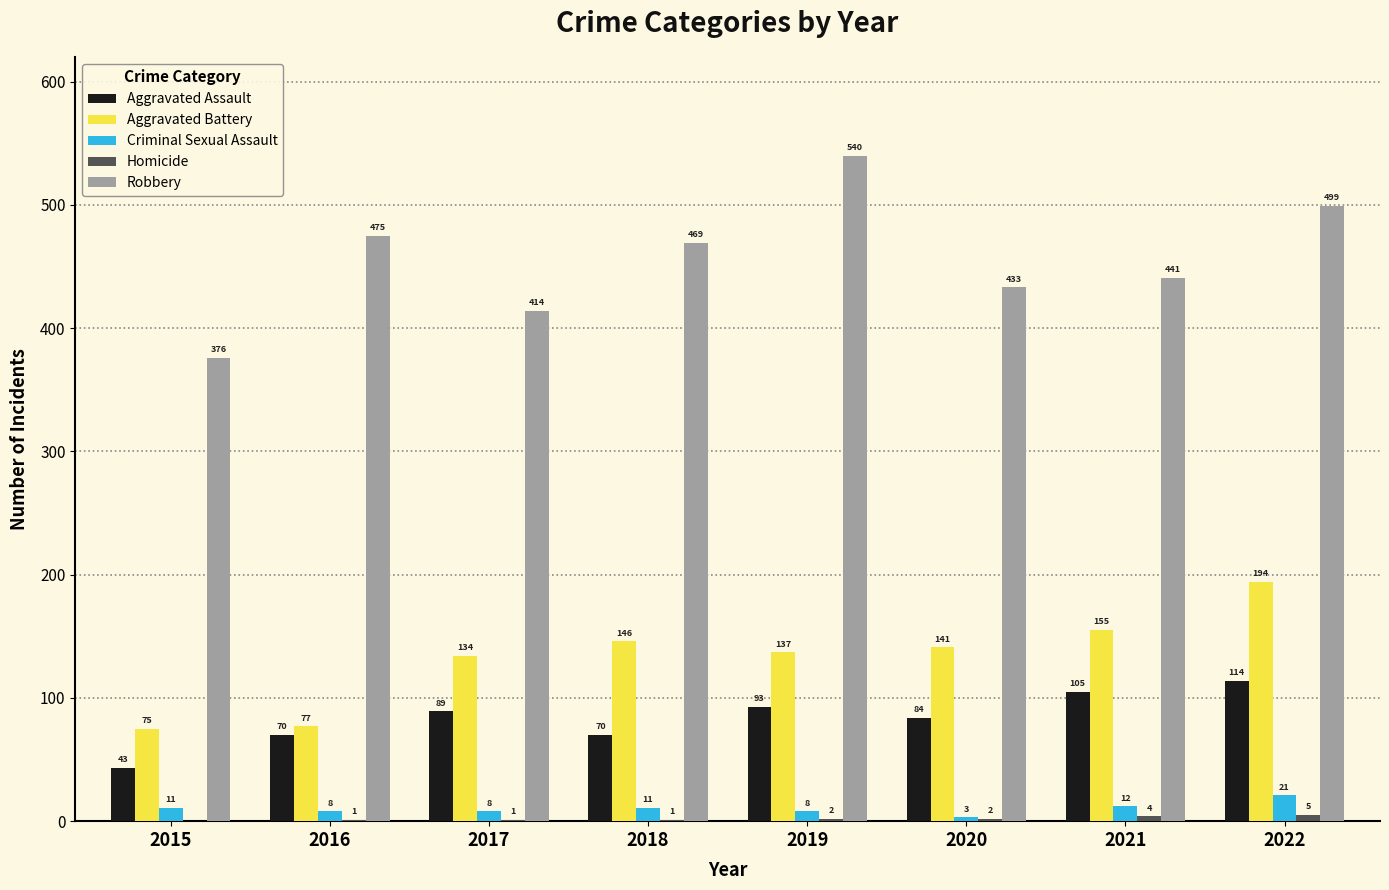

Which series has the largest total across all categories?

Robbery